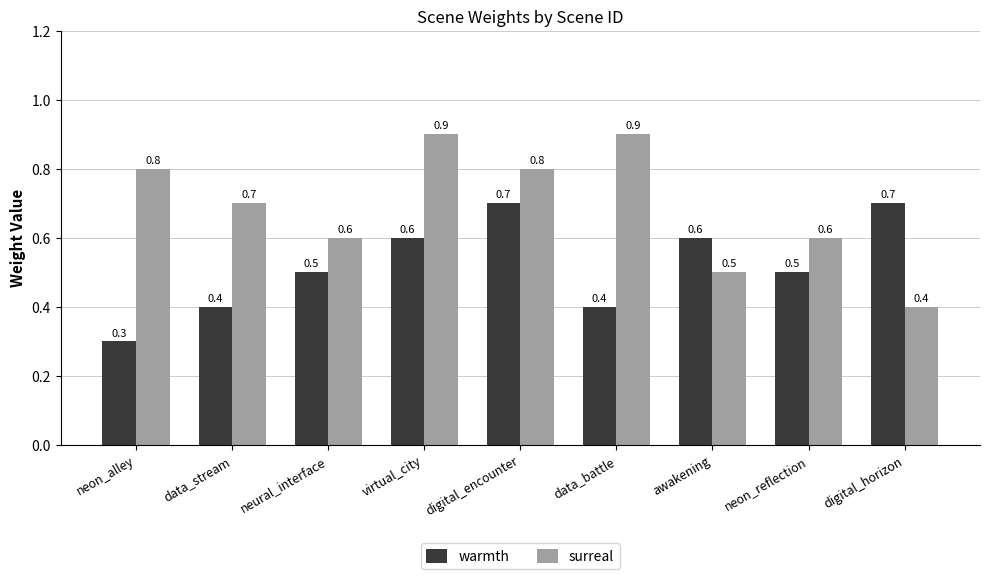

What is the difference between the second highest and second lowest values in the surreal series?

0.4